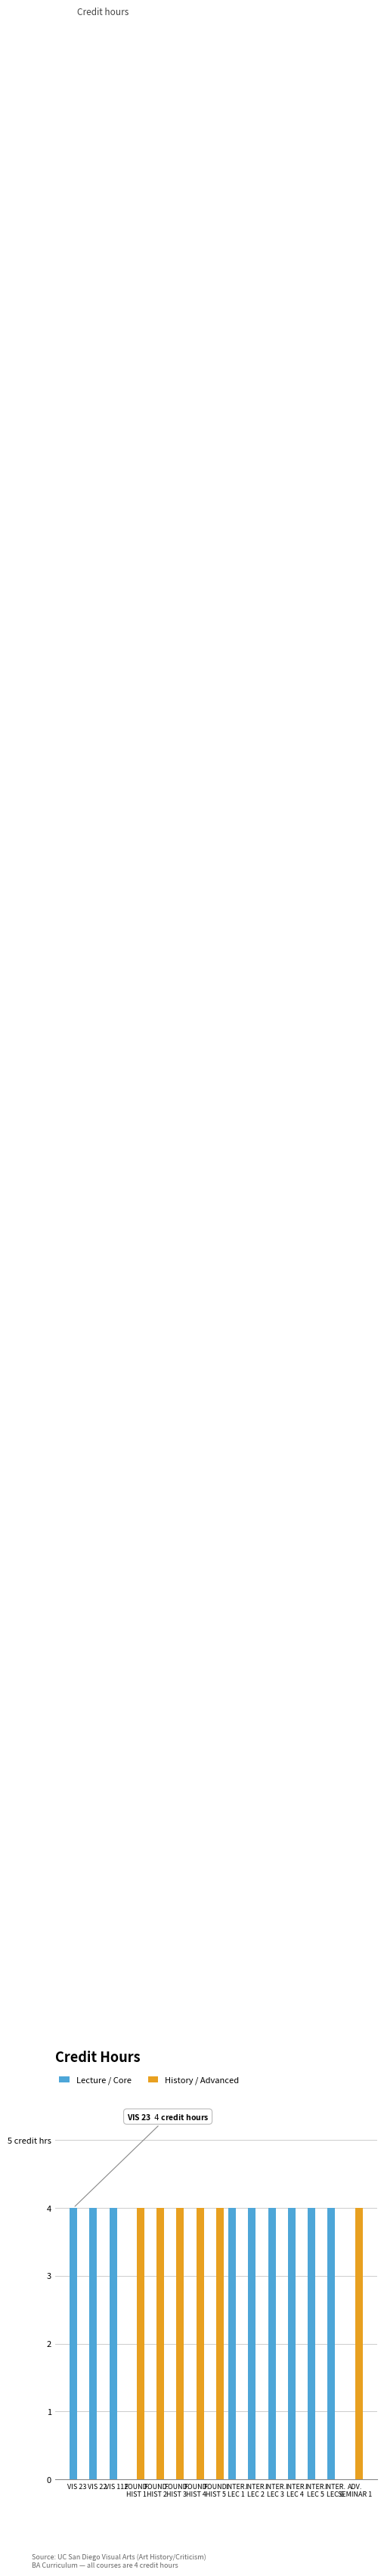

Which series has the largest total across all categories?

Lecture / Core